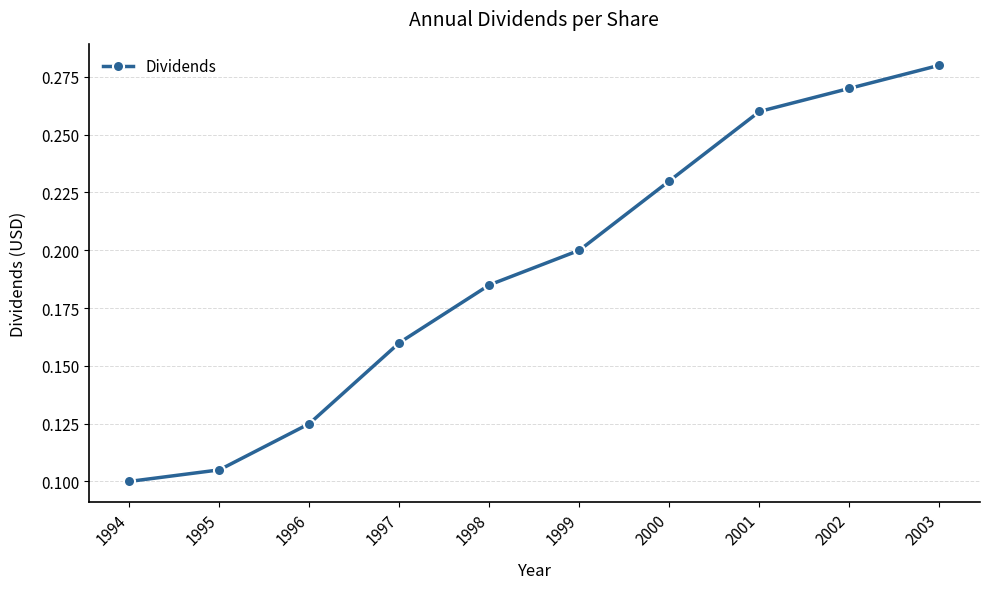

True or false: there are more than 2 points higher than both neighbors.

False